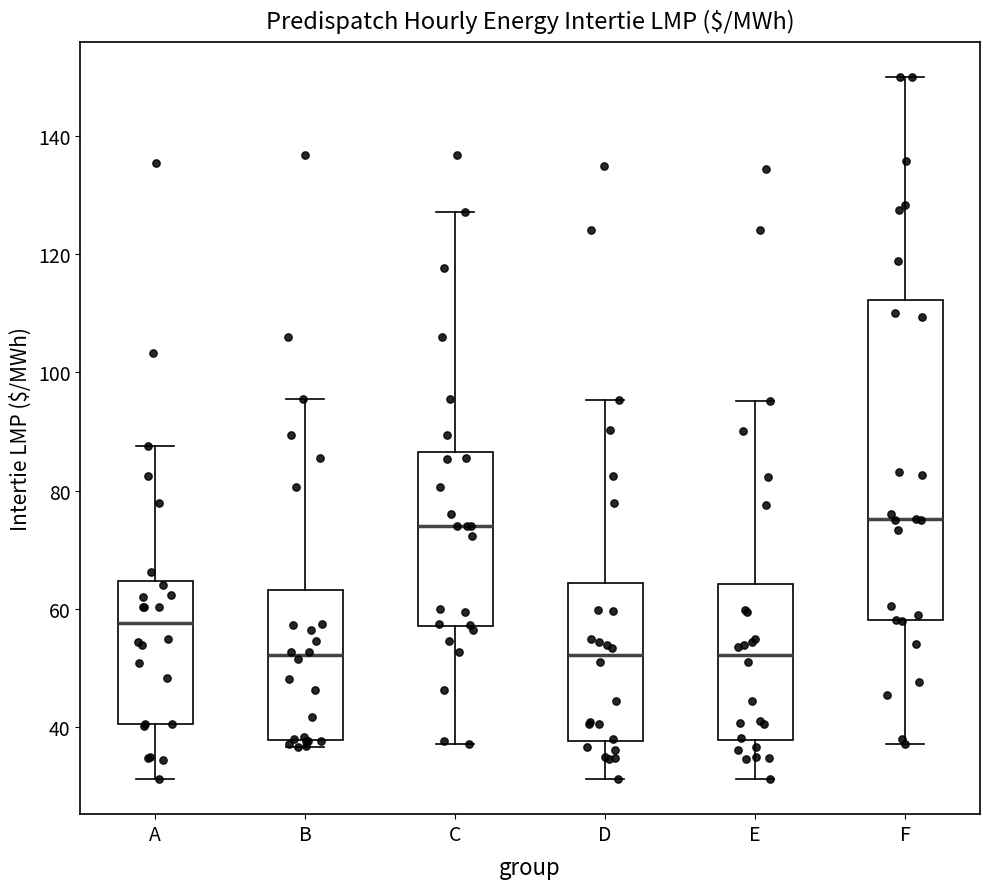

Reading left to right, read every box against the y-axis: the position of its median line, the range the box covers, and the ends of its whiskers. The values are not printed on the chart, so give them approximately, as read against the axis.

A: median 58, box 40 to 64, whiskers 32 to 88
B: median 52, box 38 to 64, whiskers 36 to 96
C: median 74, box 58 to 86, whiskers 38 to 128
D: median 52, box 38 to 64, whiskers 32 to 96
E: median 52, box 38 to 64, whiskers 32 to 96
F: median 76, box 58 to 112, whiskers 38 to 150